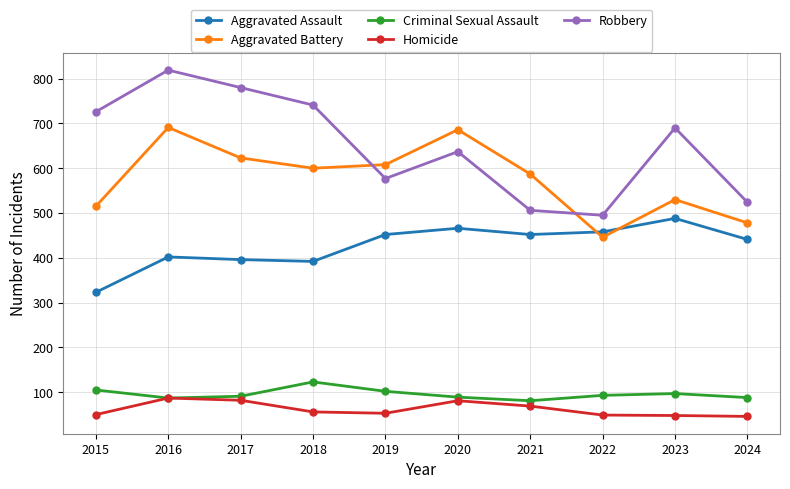

The value of Criminal Sexual Assault at 2023 is 25. True or false?

False